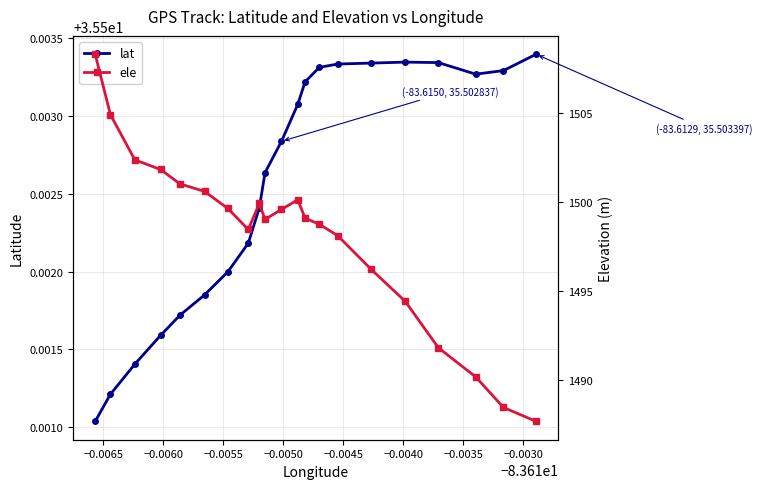

True or false: ele has a value of 601.3 at 11.

False